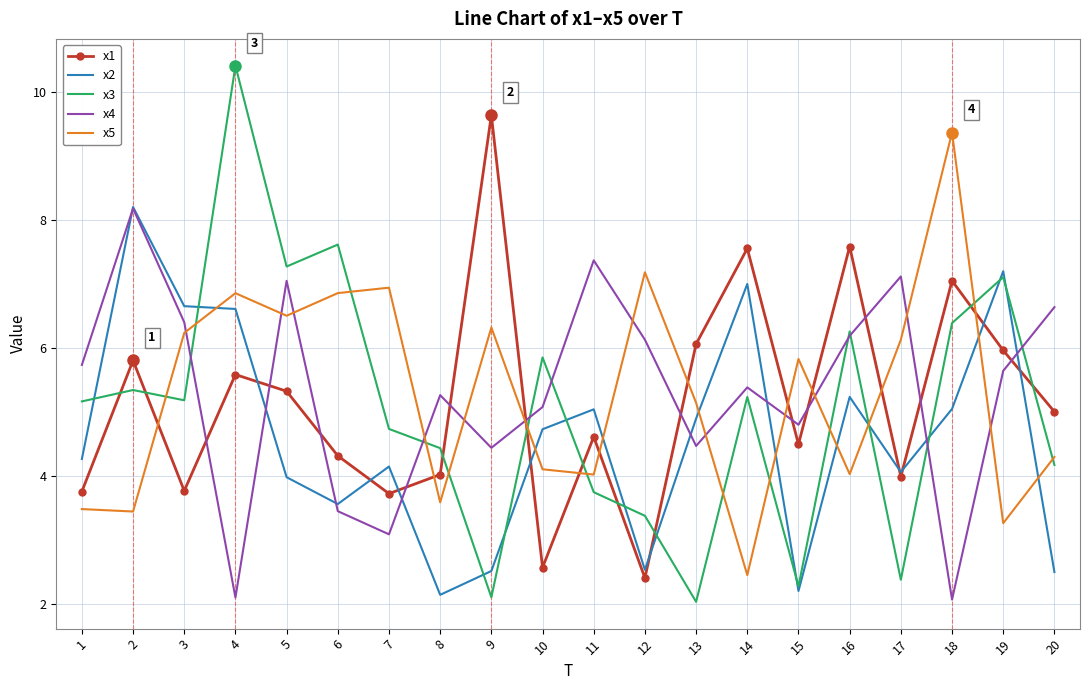

Which series changed the most between 11 and 14?

x1